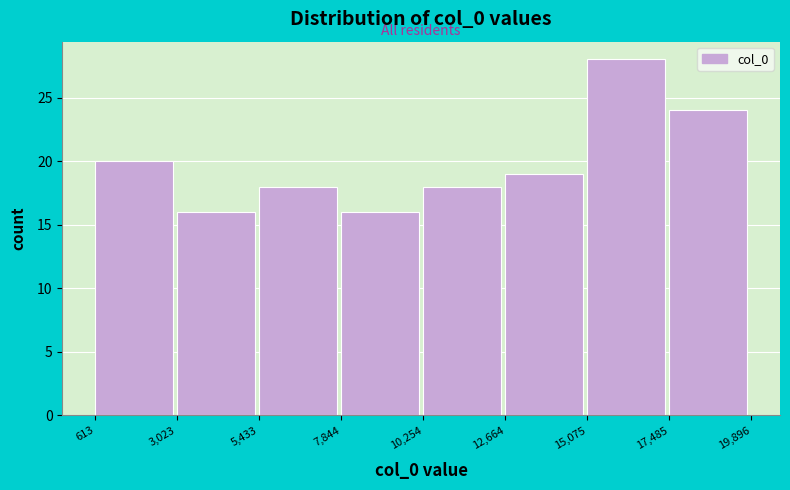

Reading left to right, list every bar in this chart as the range it spans on the x-axis followed by its height. The values are not printed on the chart, so give them approximately, as read against the axis.

613 to 3,023: 20
3,023 to 5,433: 16
5,433 to 7,844: 18
7,844 to 10,254: 16
10,254 to 12,664: 18
12,664 to 15,075: 19
15,075 to 17,485: 28
17,485 to 19,896: 24